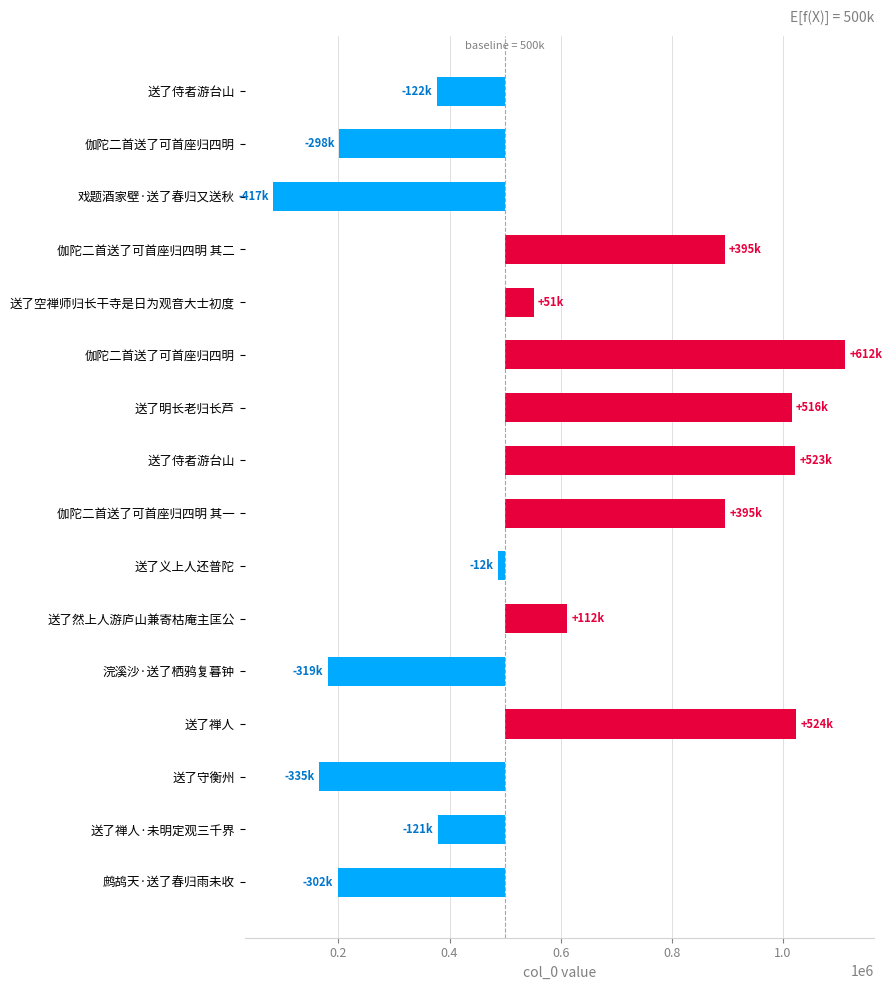

Is it true that the value at 伽陀二首送了可首座归四明 is -145804?

False